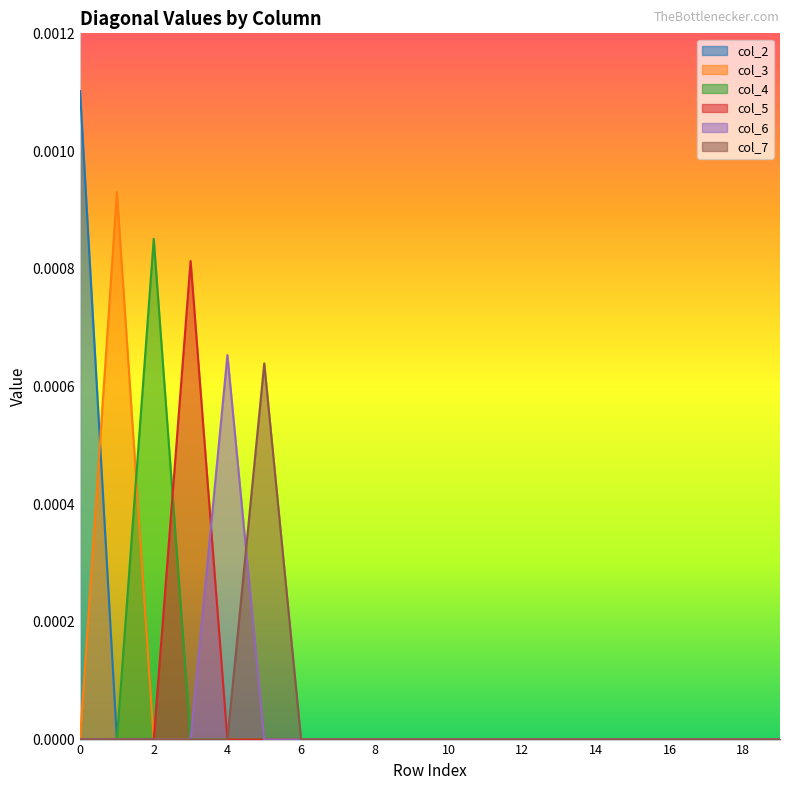

Count the col_2 values in the range 0 to 1.

20